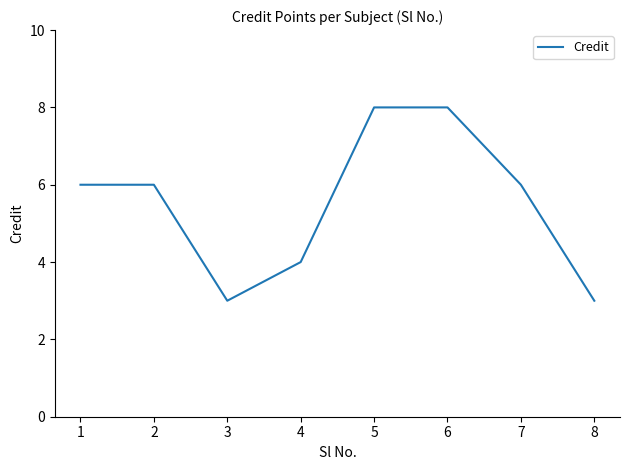

The value at 8 is 3. True or false?

True